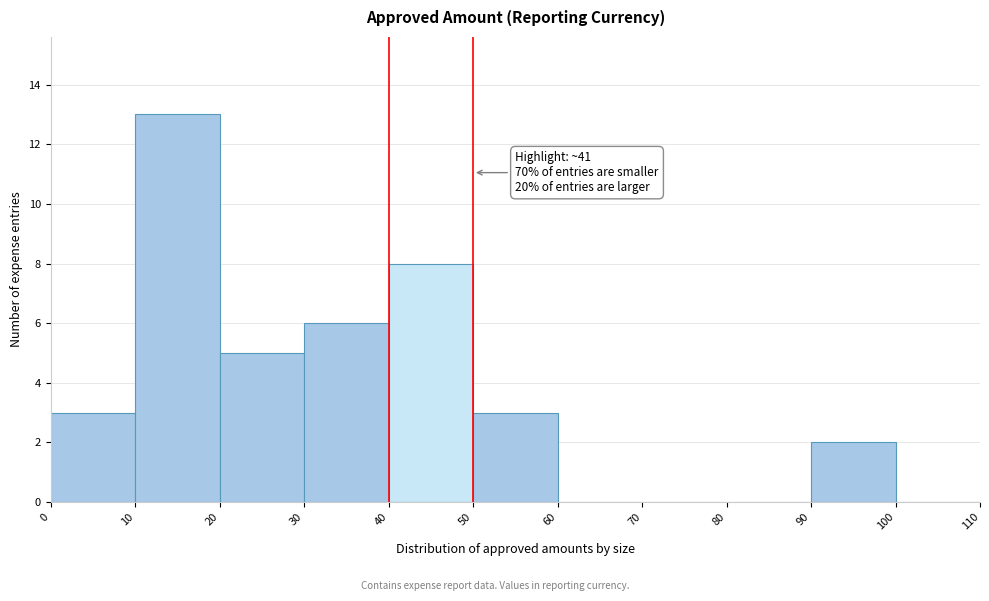

Over which range of the x-axis is the bar tallest?

10 to 20